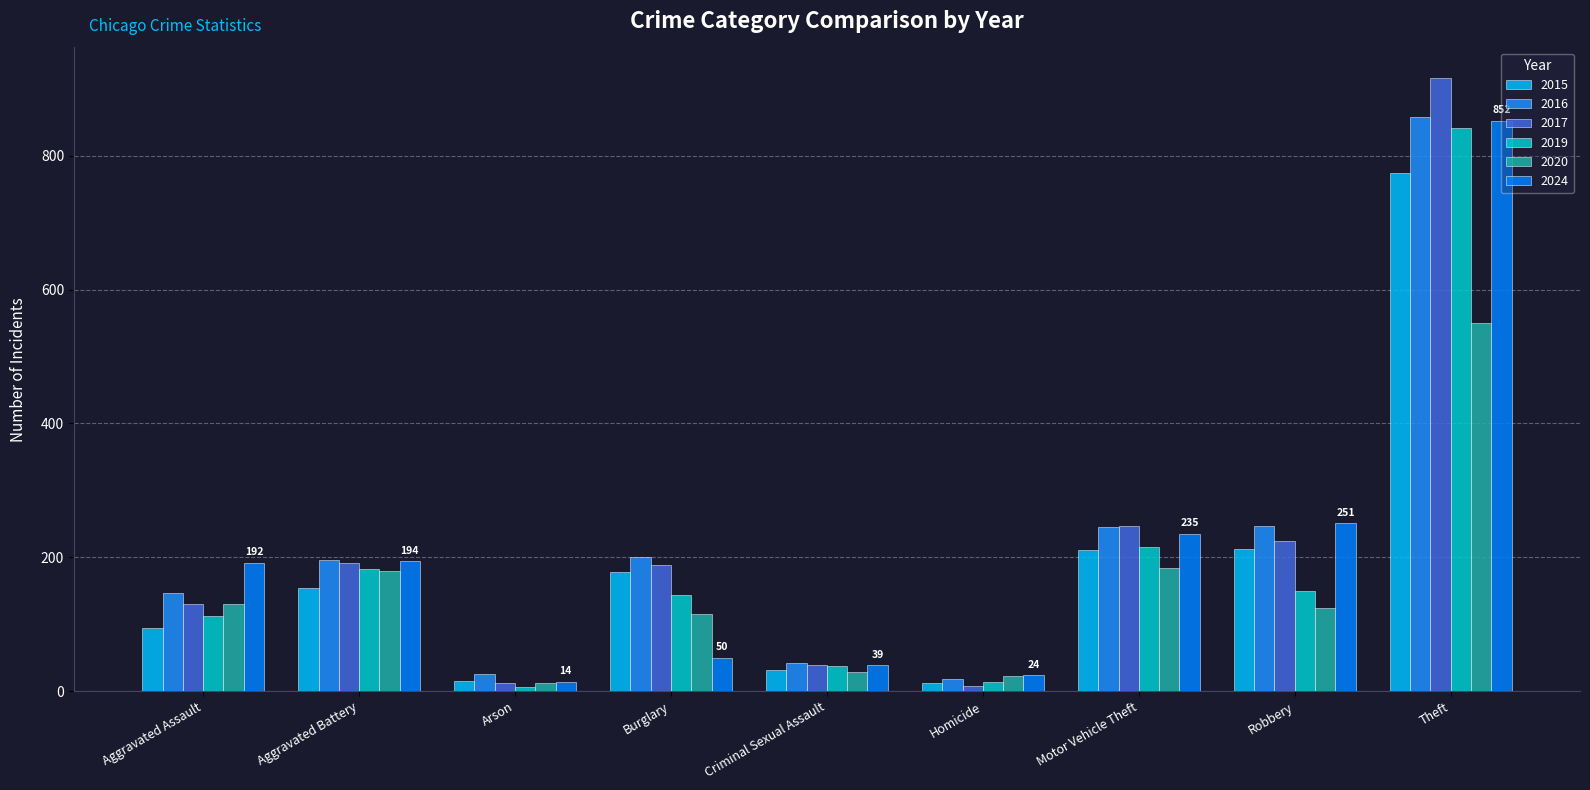

At which label does 2016 reach its peak?

Theft